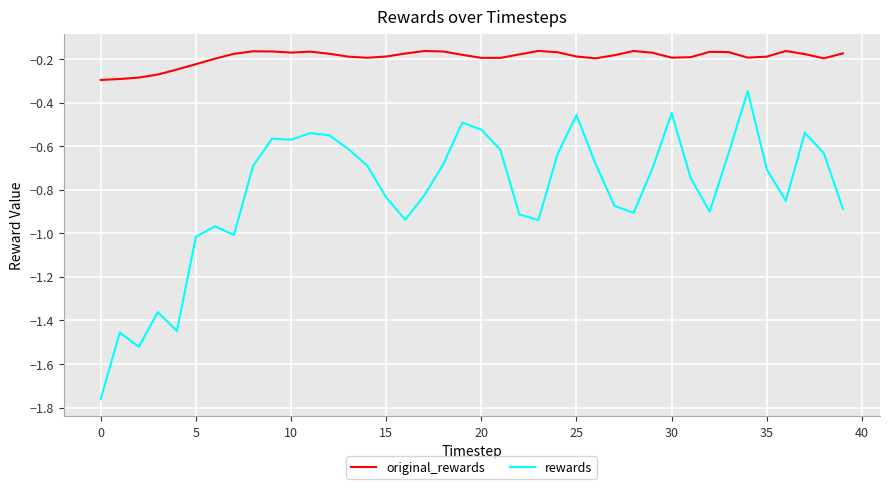

Which series has the widest spread of values?

rewards